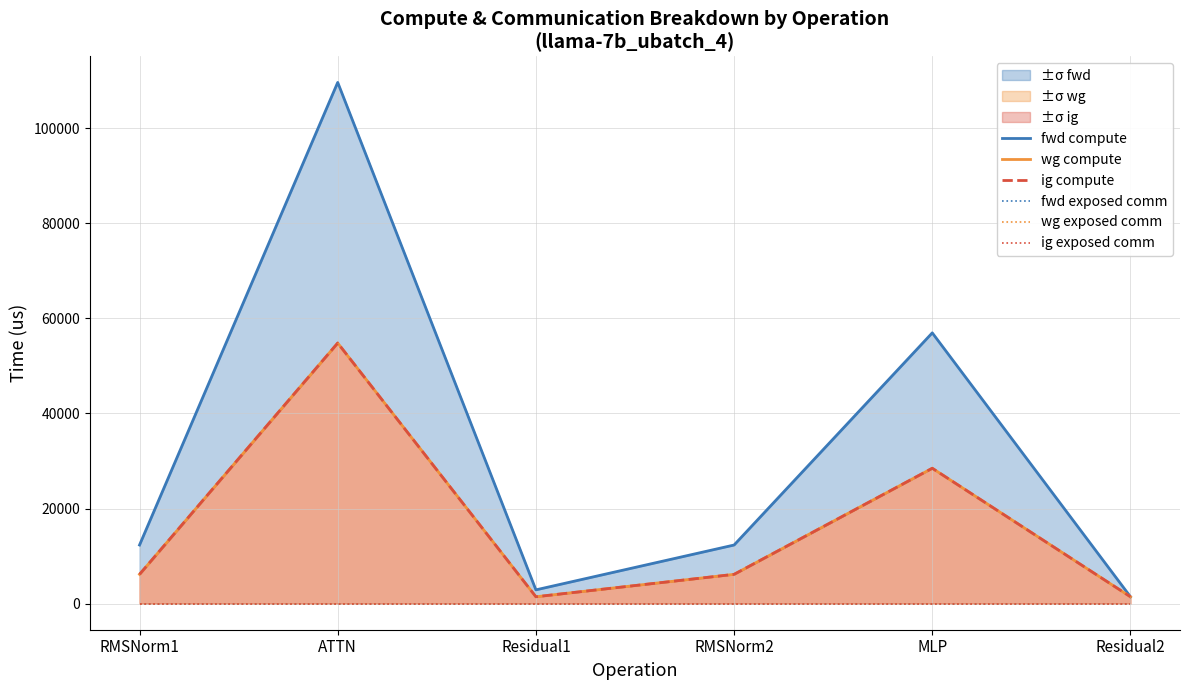

Rank the categories by wg compute value from highest to lowest.

ATTN, MLP, RMSNorm1, RMSNorm2, Residual1, Residual2